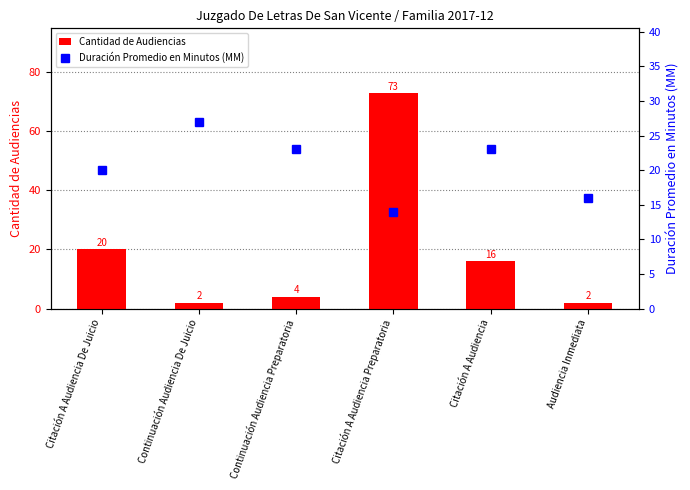

What is the difference between the maximum and second lowest values in the Cantidad de Audiencias series?

71